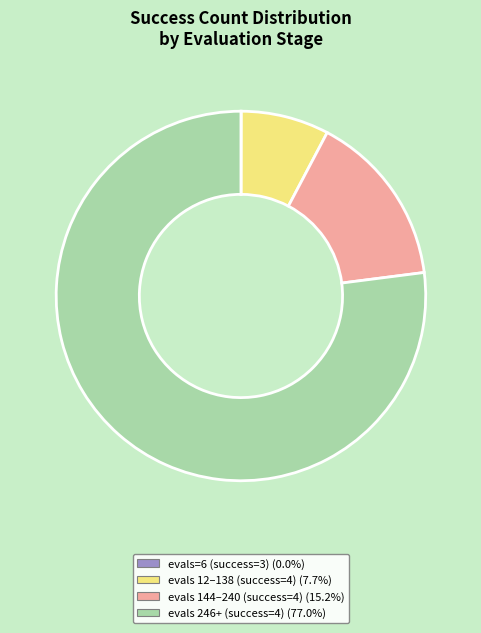

Is there any slice that represents more than half of the pie?

Yes